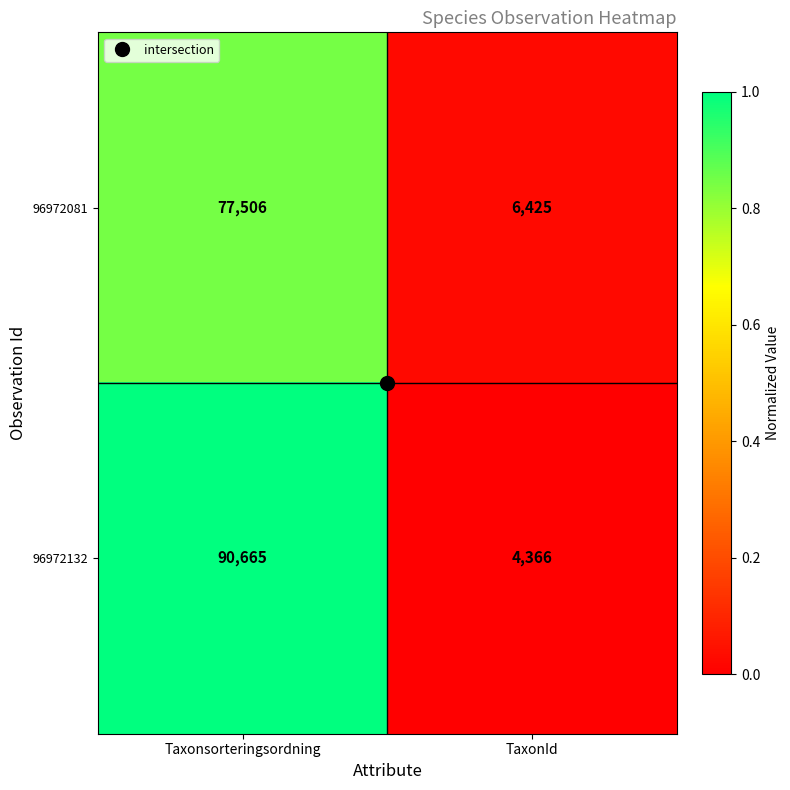

What is the total value across all series at TaxonId?

10791